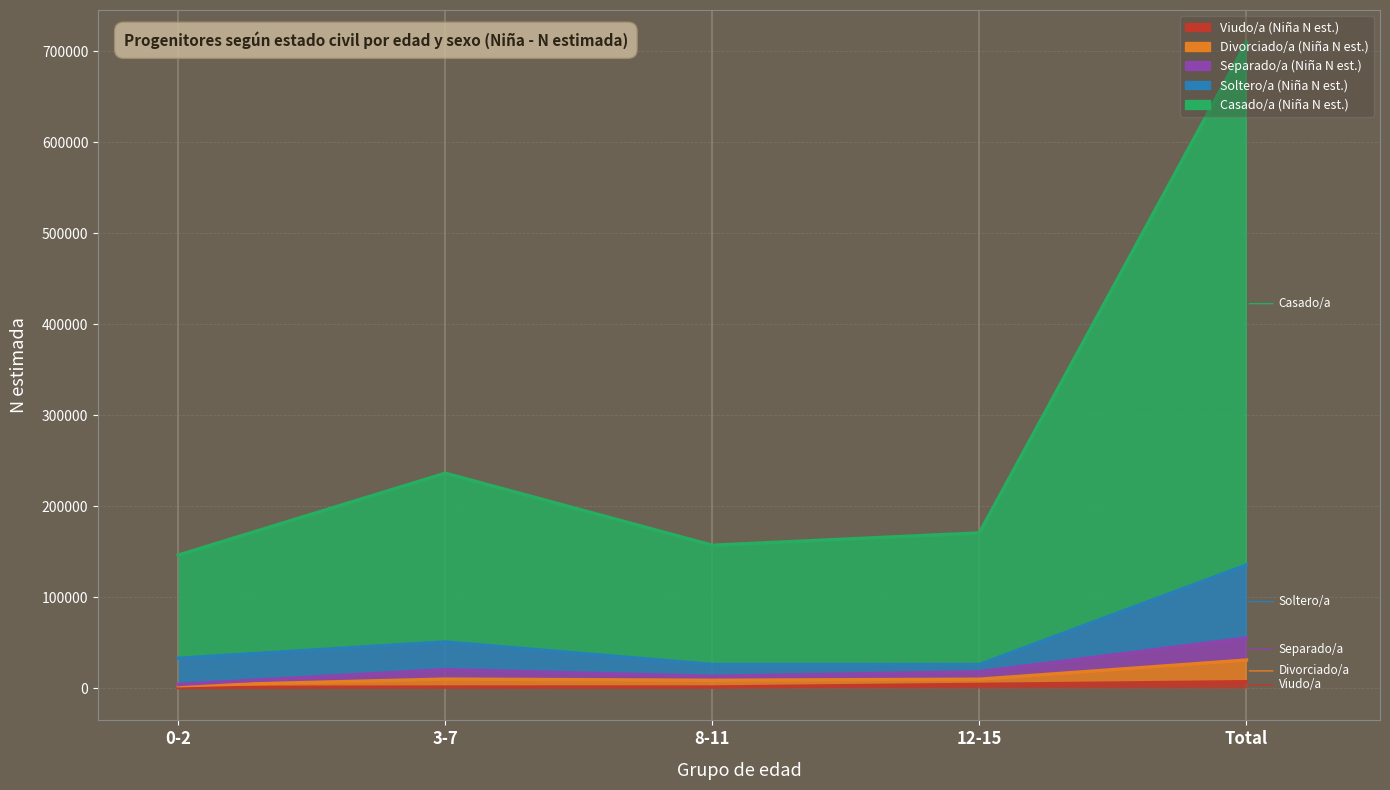

The value of Separado/a (Niña N est.) at 8-11 is 12964. True or false?

True